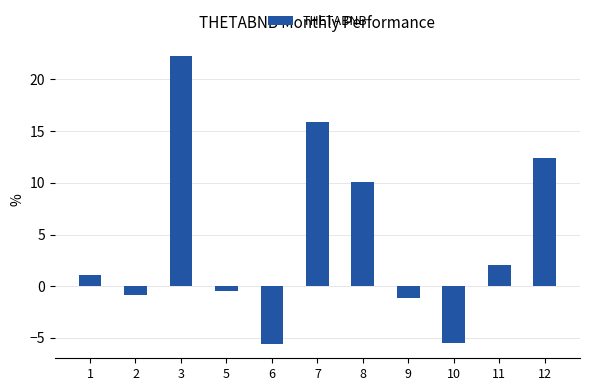

How many positive values are there?

6